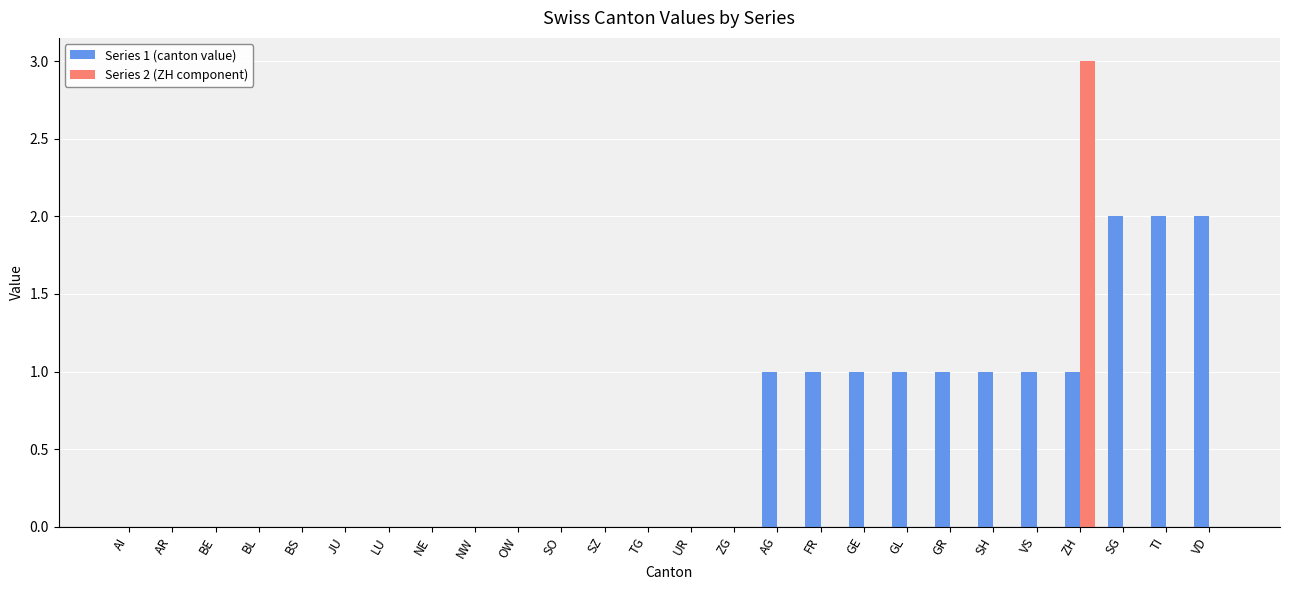

At which category is the sum across all series the highest?

ZH